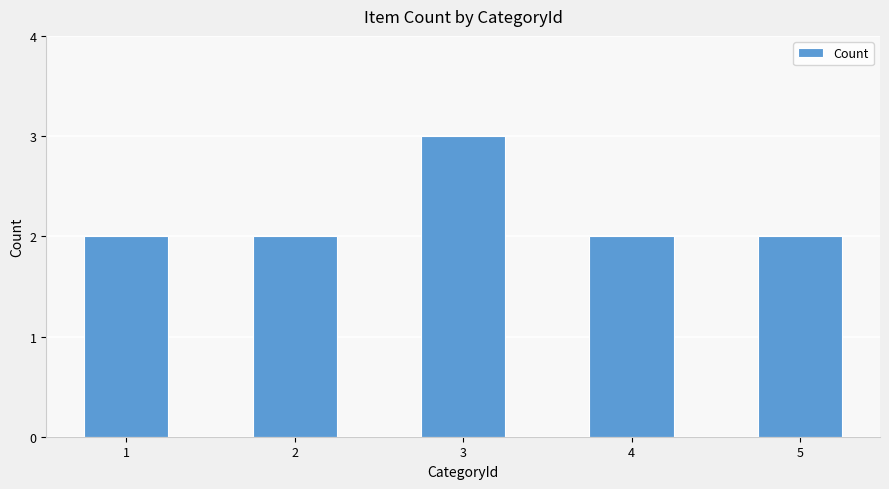

The chart shows a value of 3 at 3. True or false?

True